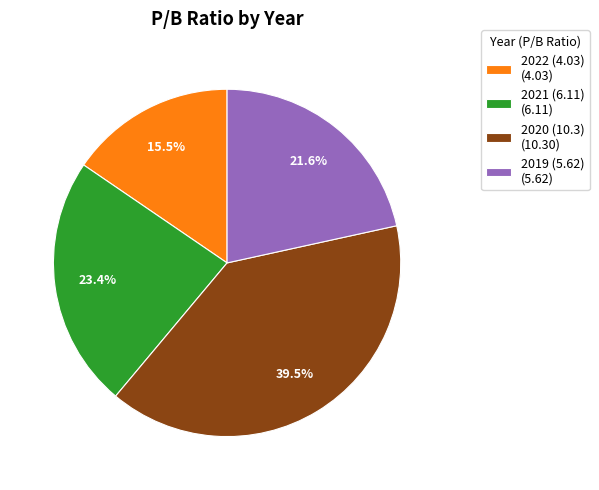

To the nearest percent, what is the average slice percentage?

25%